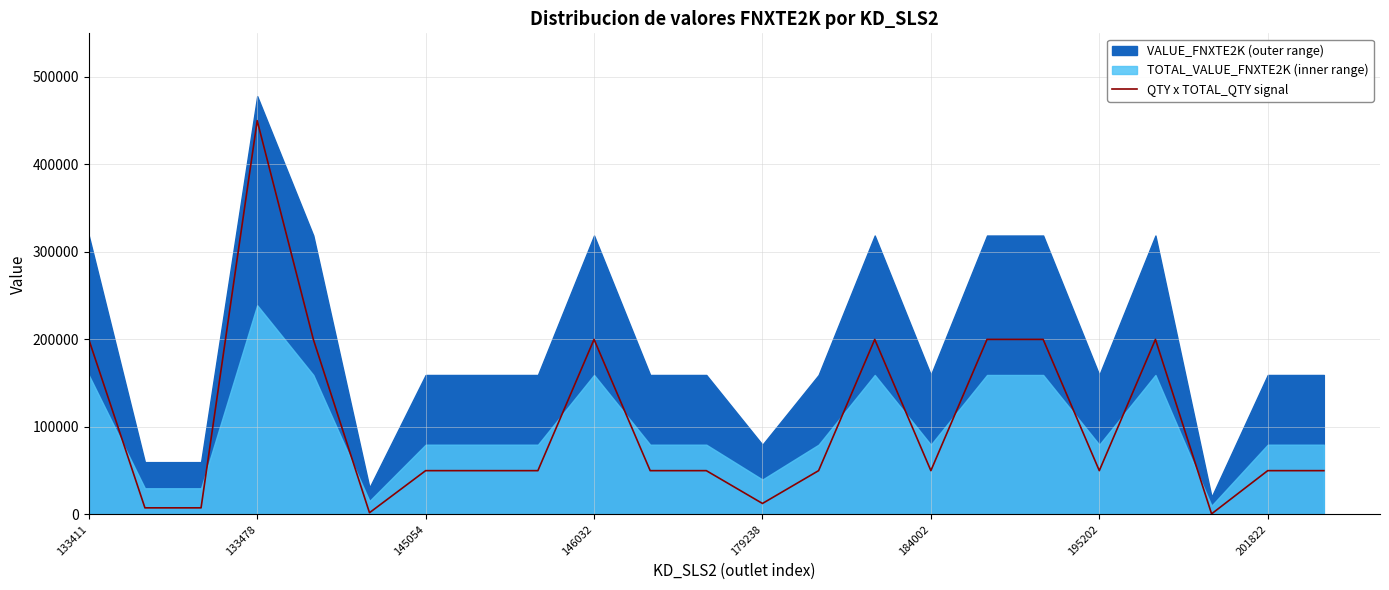

Reading left to right, what are all the values shown in this chart?

200000.0	7500.0	7500.0	450000.0	200000.0	1923.1	50000.0	50000.0	50000.0	200000.0	50000.0	50000.0	12500.0	50000.0	200000.0	50000.0	200000.0	200000.0	50000.0	200000.0	625.0	50000.0	50000.0